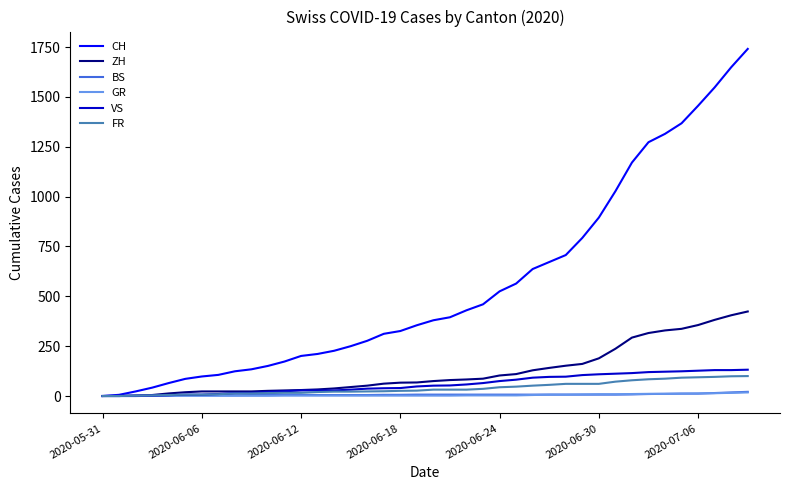

What is the greatest value displayed?

1741